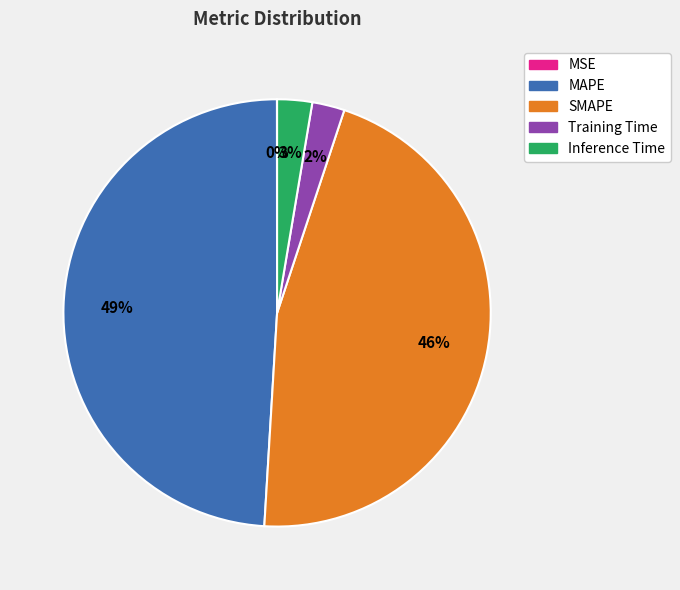

Is it true that SMAPE is 46% of the pie?

True